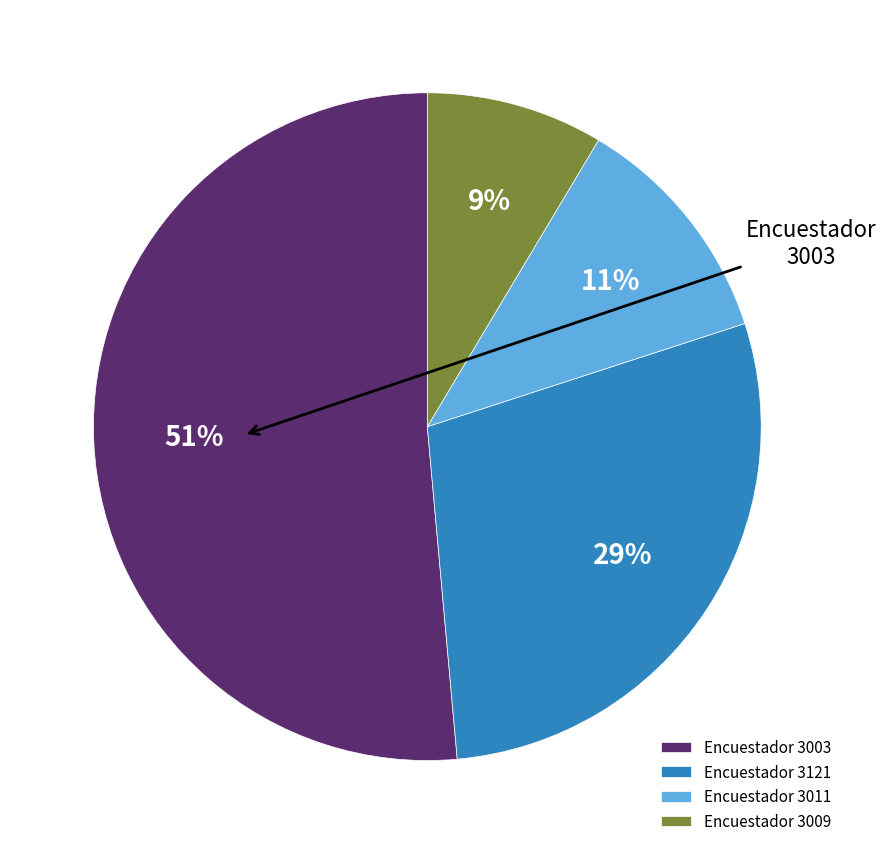

What percentage is the Encuestador 3011 slice, to the nearest percent?

11%